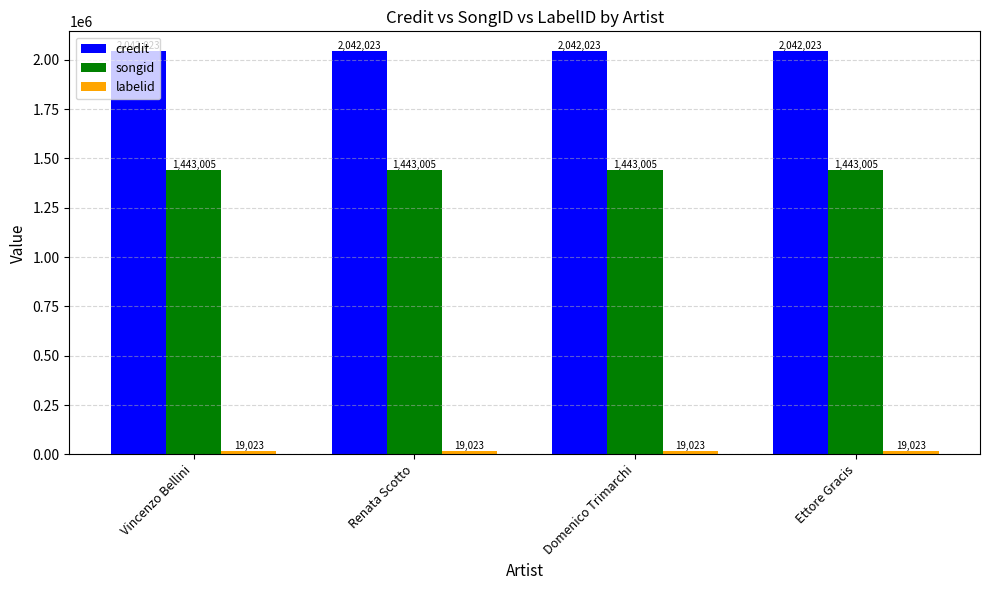

Is the value of credit at Renata Scotto greater than the value of songid at Ettore Gracis?

Yes